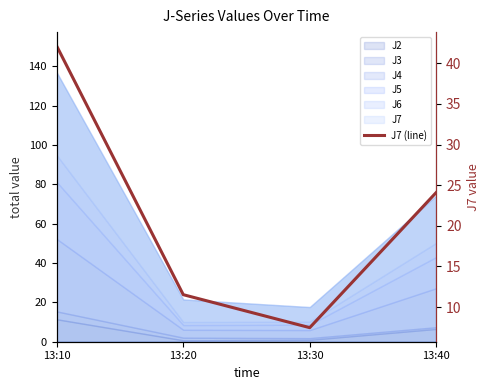

Reading right to left, list all the values displayed in this chart.

24.1	7.5	11.5	42.1